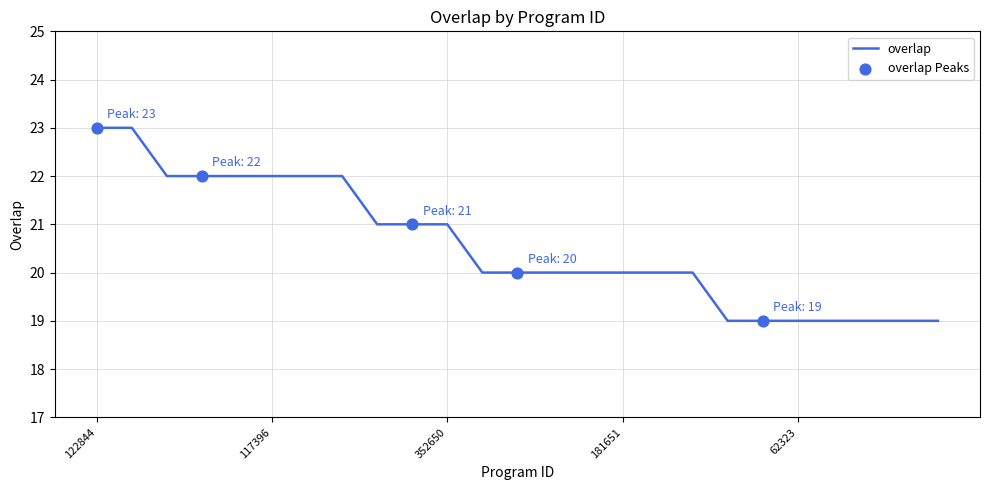

What is the greatest value displayed?

23